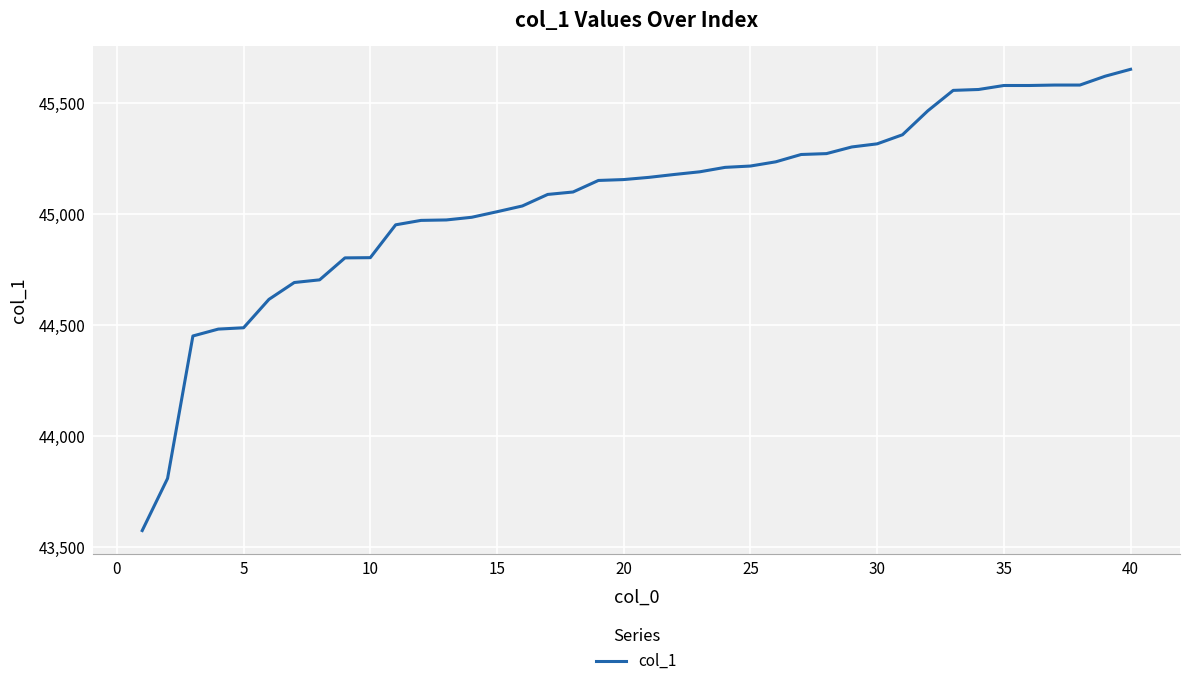

What is the maximum value shown in the chart?

45654